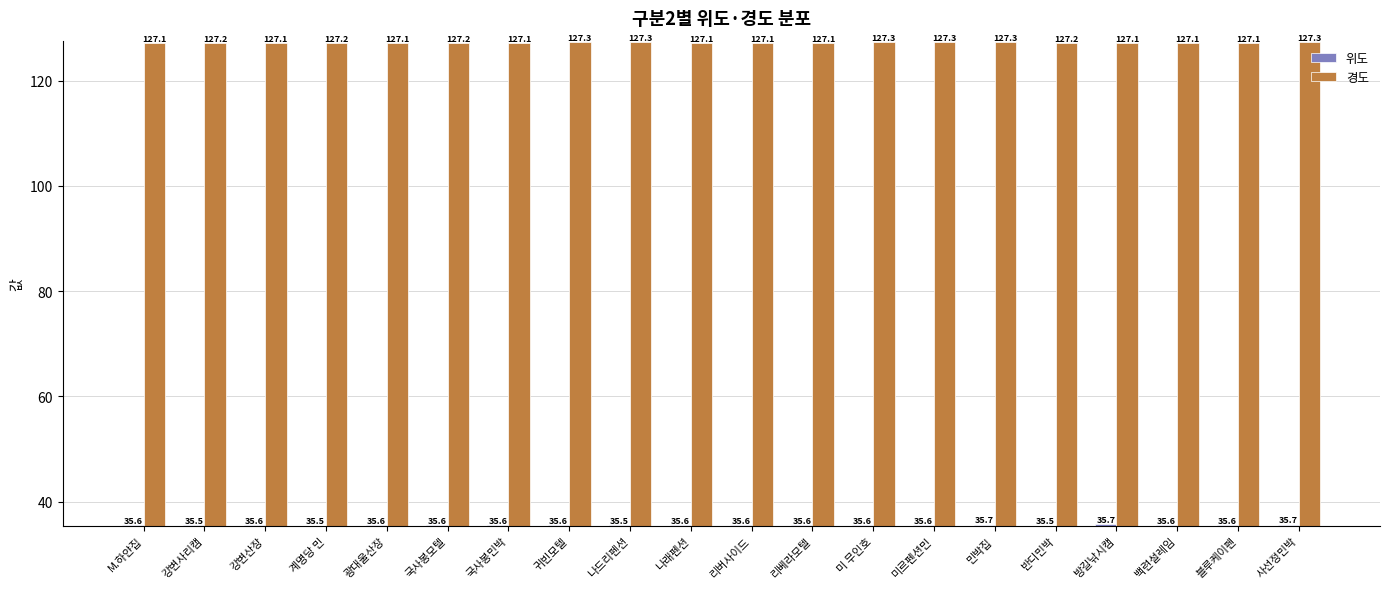

True or false: 경도 has a value of 85.2 at 나래펜션.

False